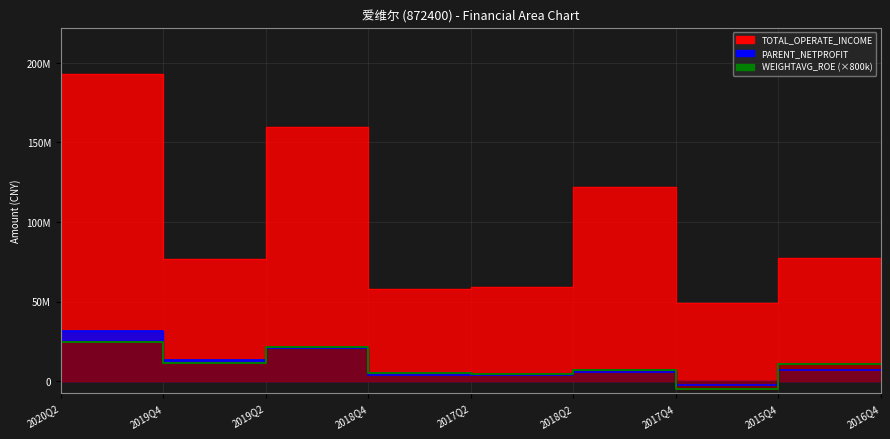

Which label corresponds to the smallest value in the chart?

2015Q4